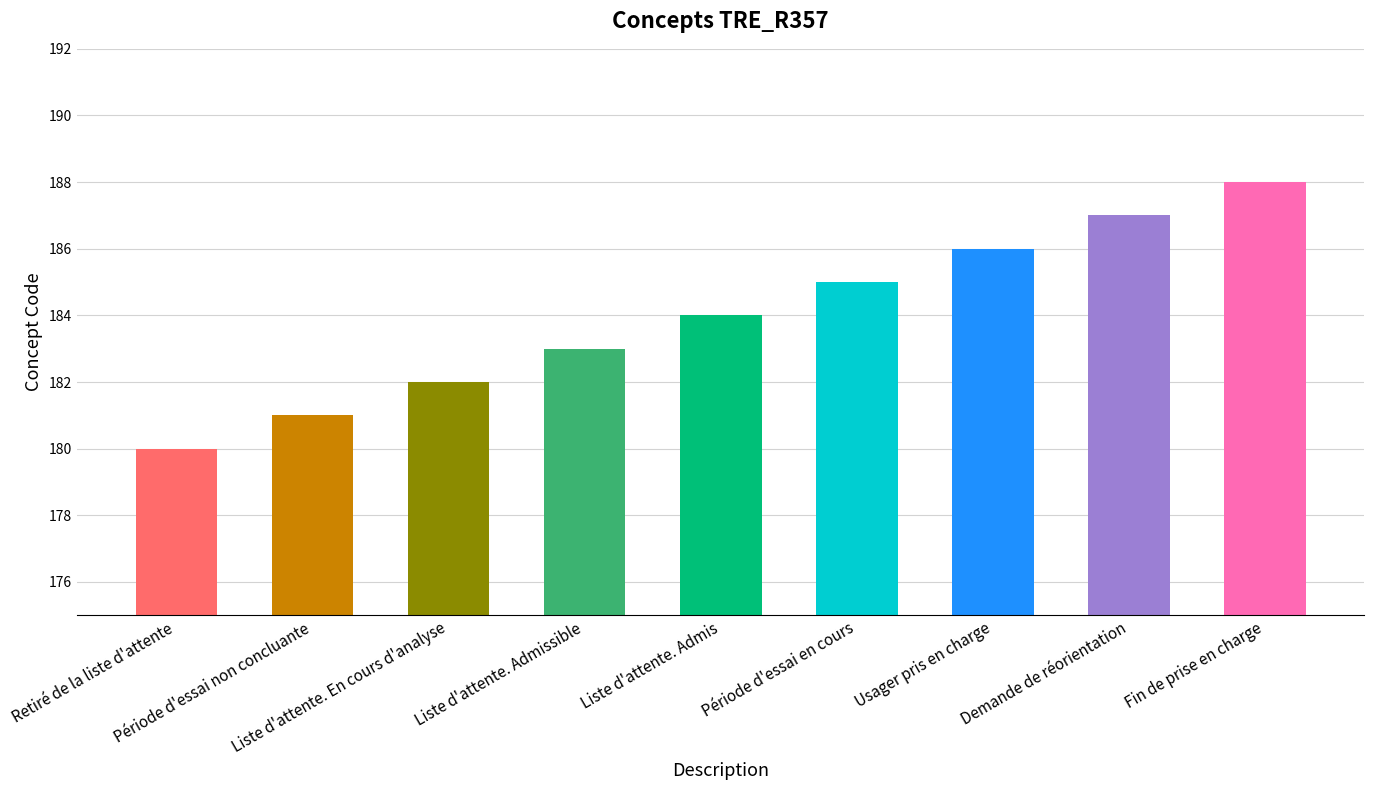

List the labels in order of value, largest first.

Fin de prise en charge, Demande de réorientation, Usager pris en charge, Période d'essai en cours, Liste d'attente. Admis, Liste d'attente. Admissible, Liste d'attente. En cours d'analyse, Période d'essai non concluante, Retiré de la liste d'attente